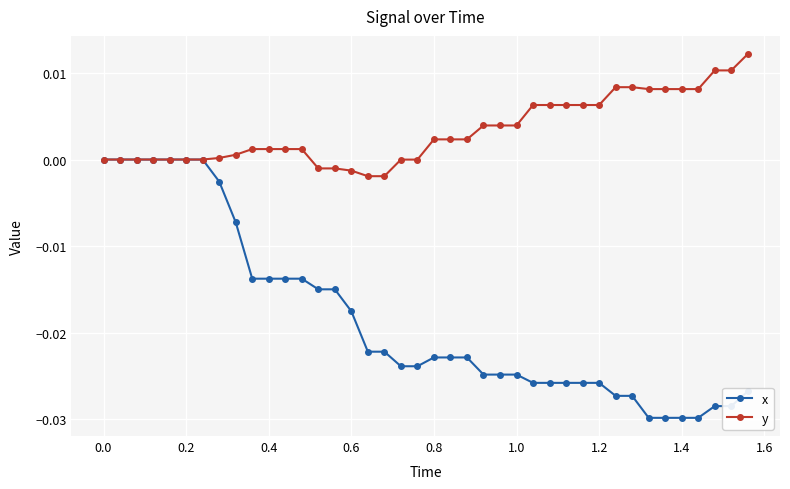

Which series has the widest spread of values?

x